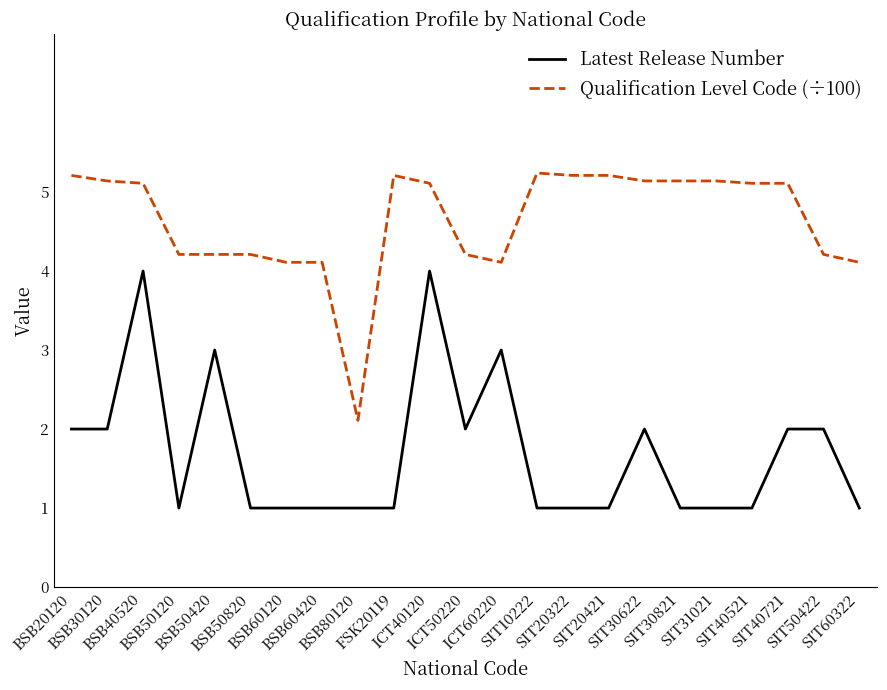

What is the maximum value for Qualification Level Code (÷100)?

5.2